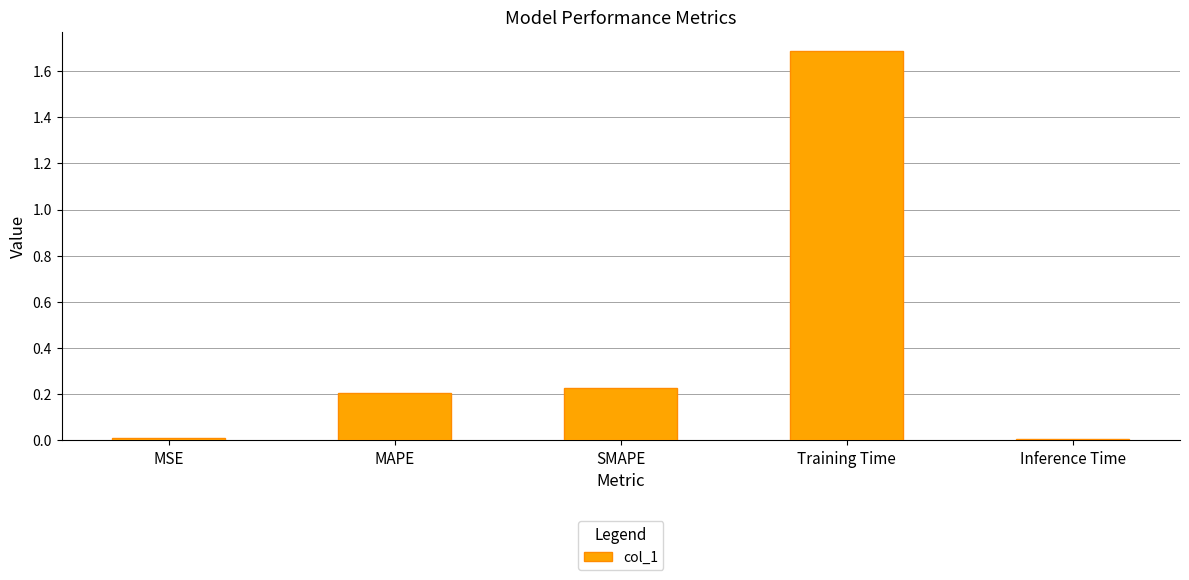

What is the maximum value shown in the chart?

1.7